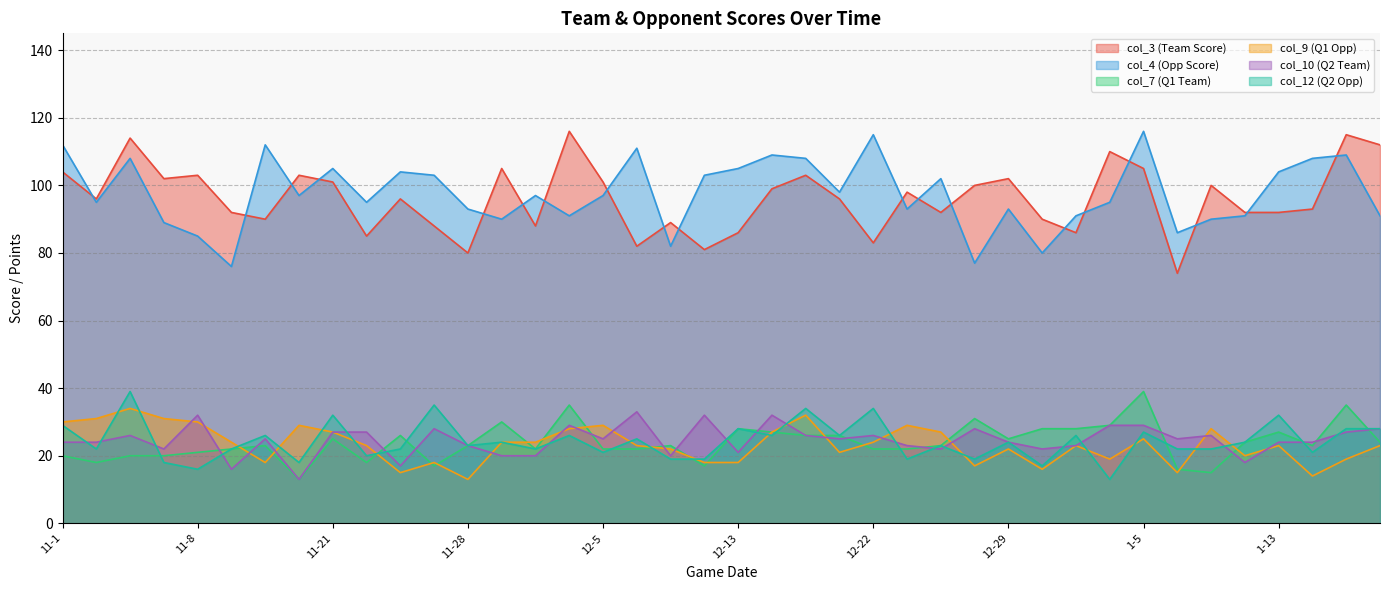

Does the chart have visible grid lines?

Yes